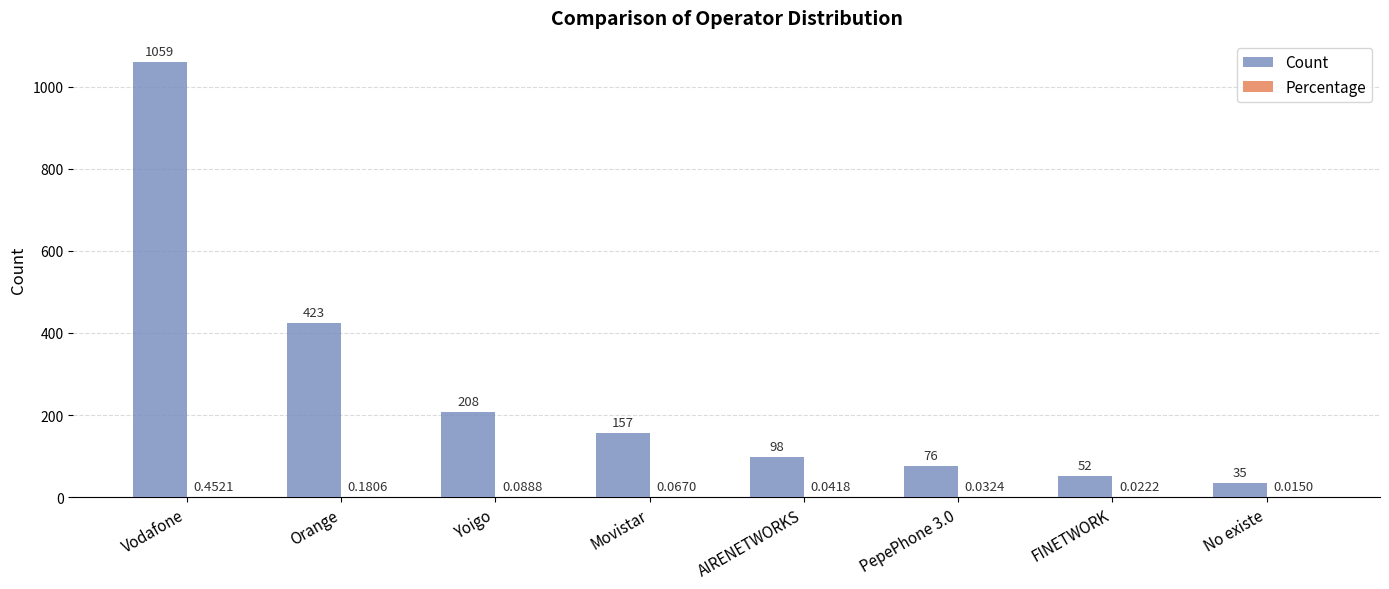

Which series changed the most between AIRENETWORKS and No existe?

Count